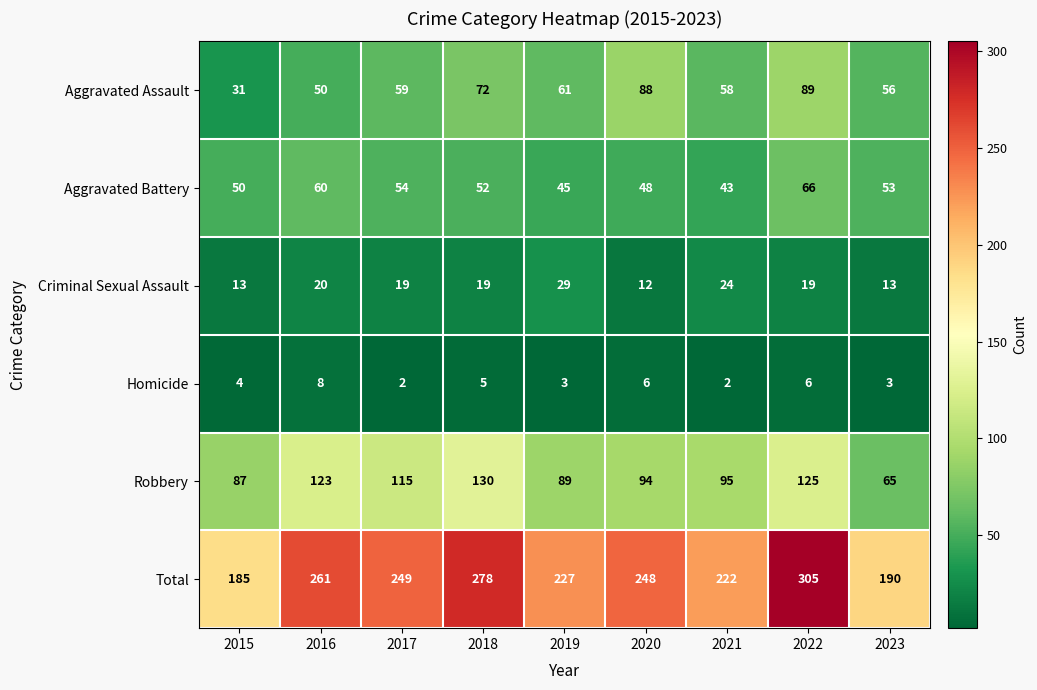

Is it true that Aggravated Assault equals 88 at 2020?

True